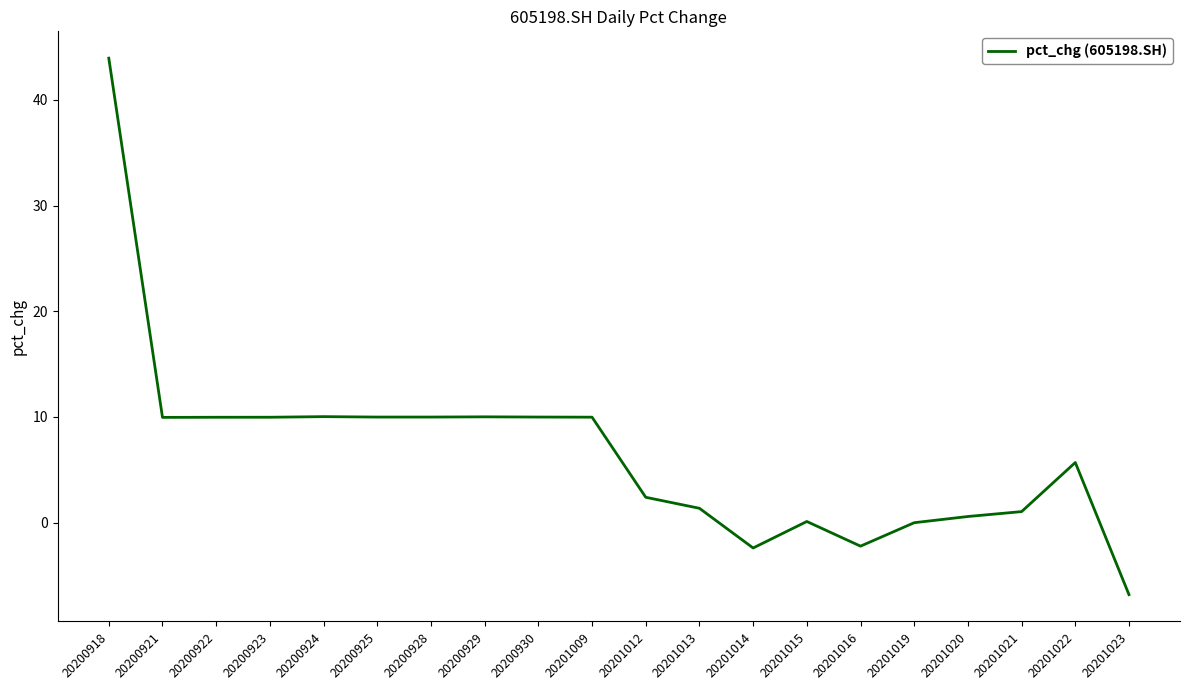

The chart shows a value of 14.7 at 20200925. True or false?

False